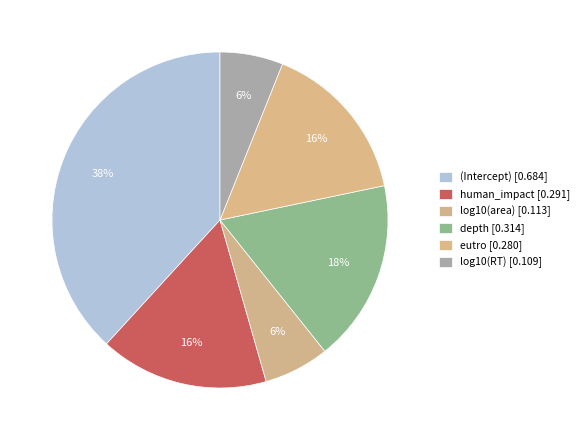

Is the sum of depth and human_impact greater than half?

No